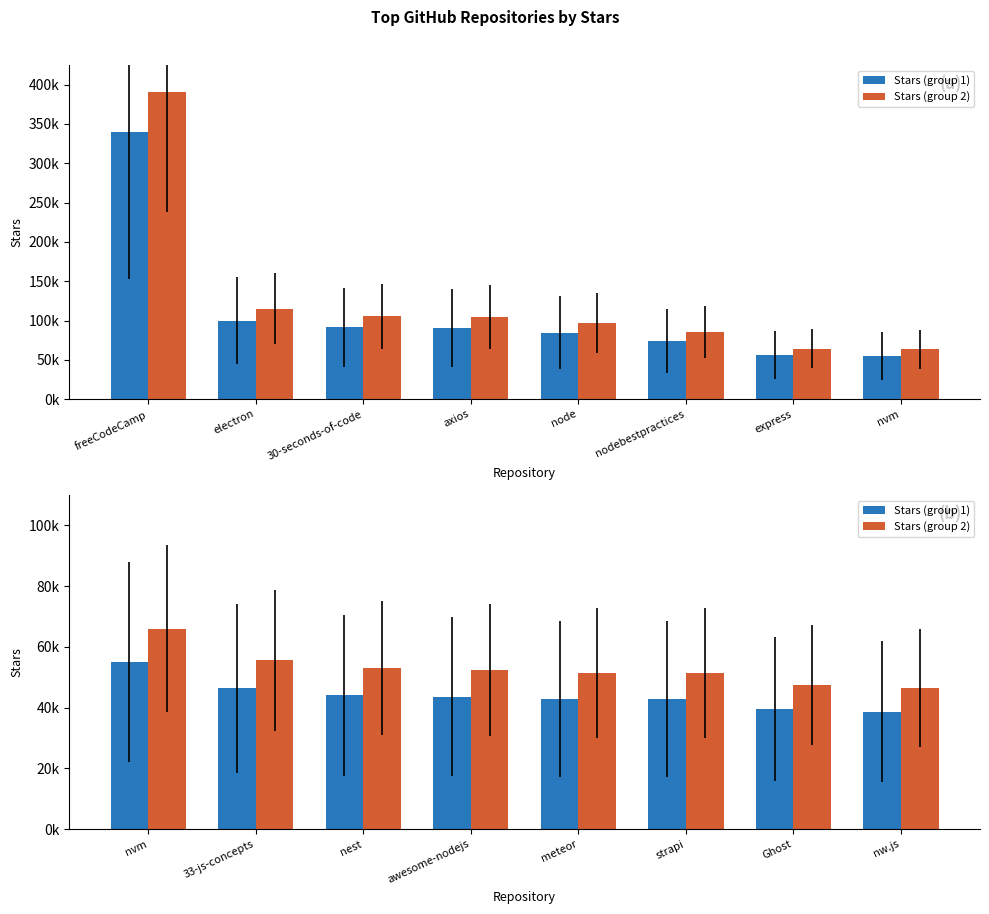

Rank the series by their maximum value, from lowest to highest.

Stars (group 1), Stars (group 2)